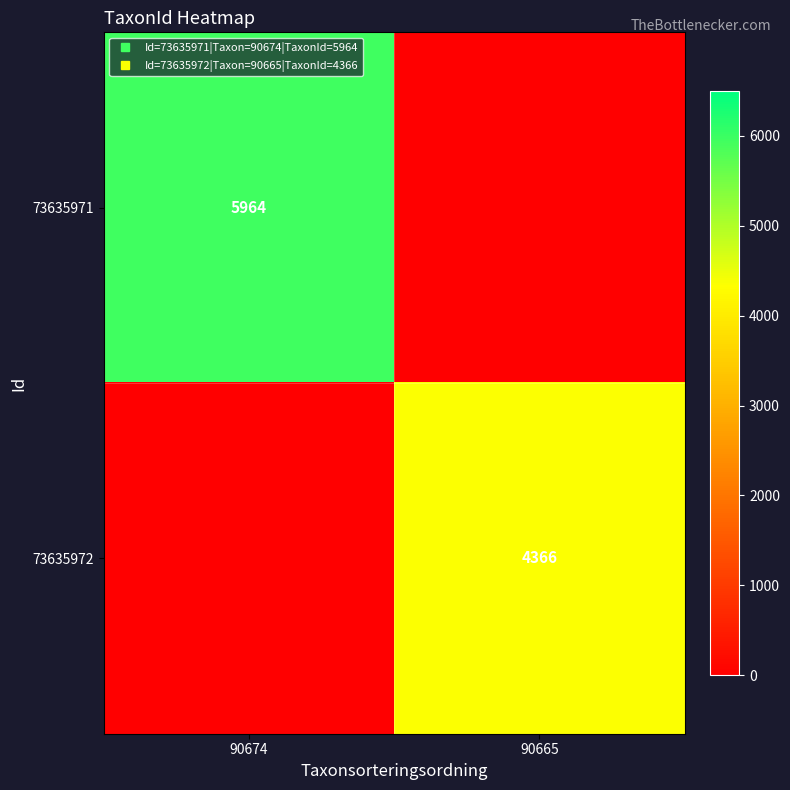

Rank the categories by 73635971 value from highest to lowest.

90674, 90665